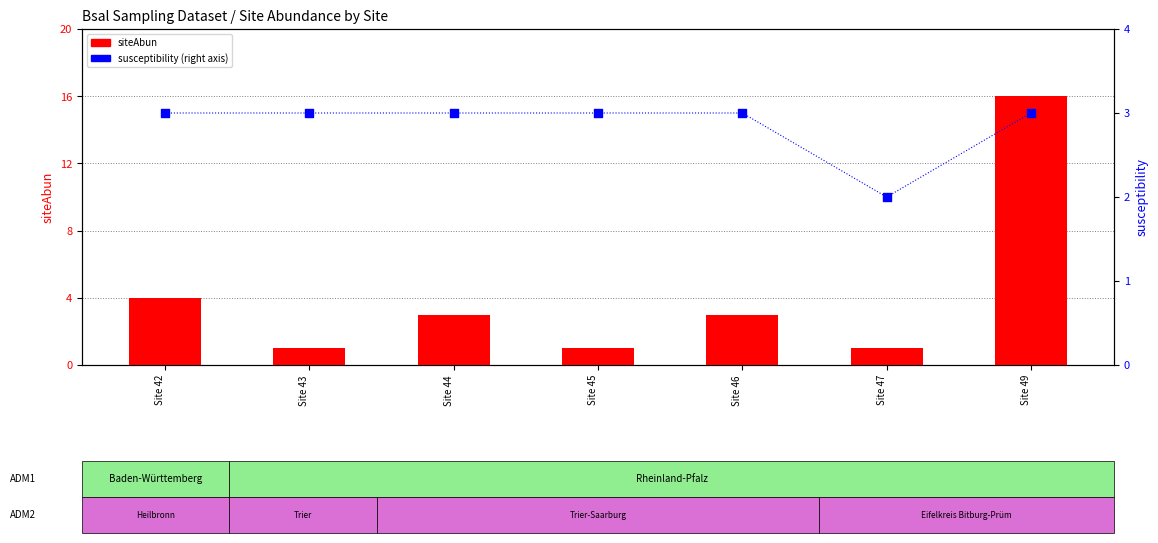

At how many categories does at least one series exceed 13?

1